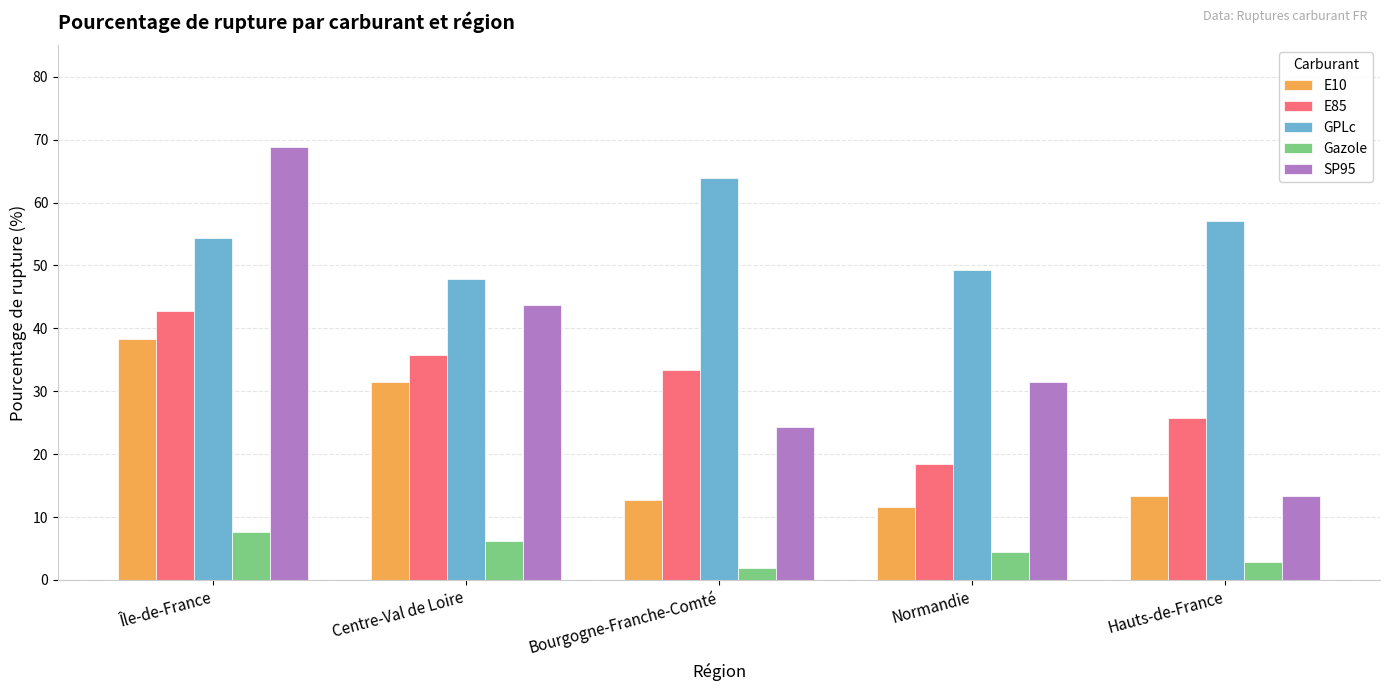

Read the E10 value at Hauts-de-France.

13.4